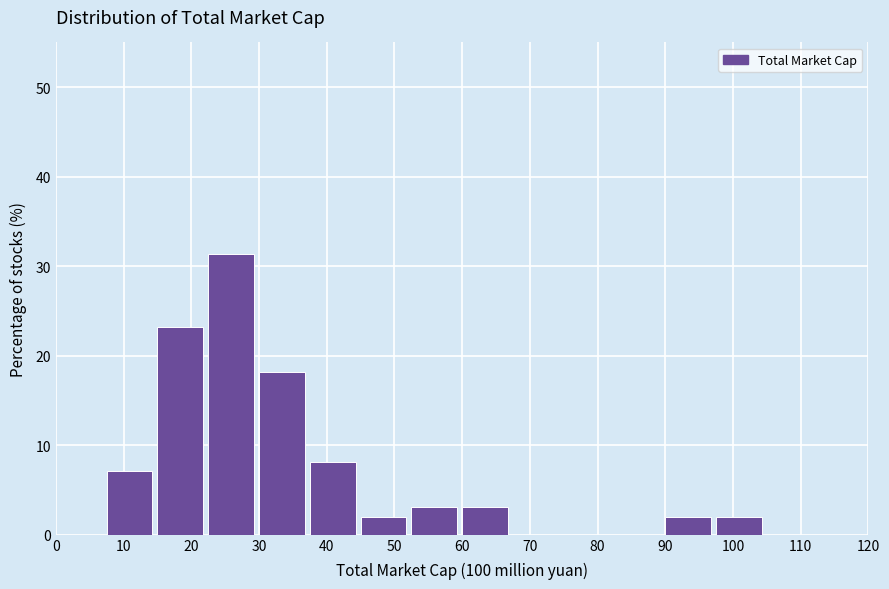

Which range on the x-axis has the tallest bar?

22.5 to 30.0